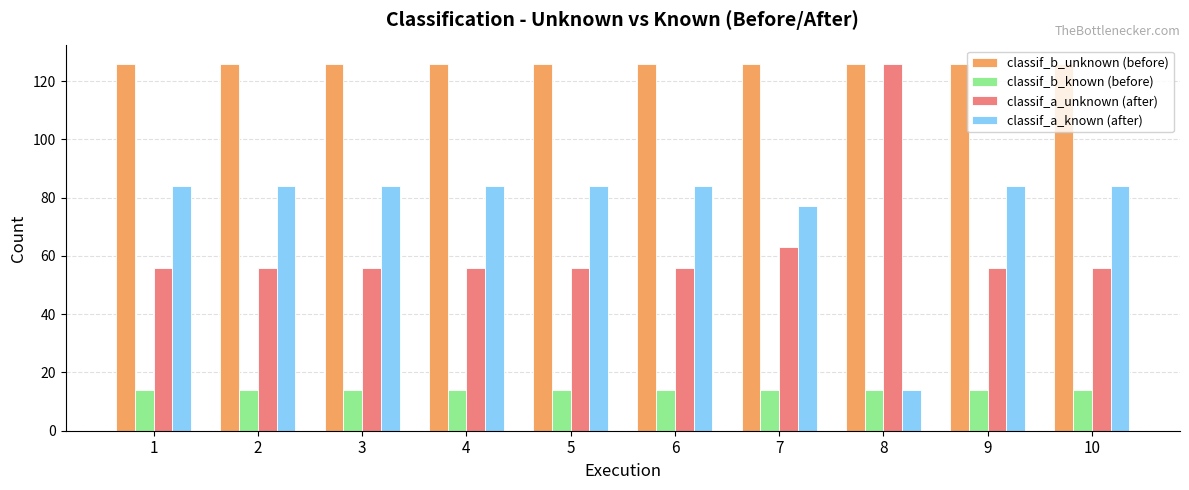

How many bars are there in each group?

4